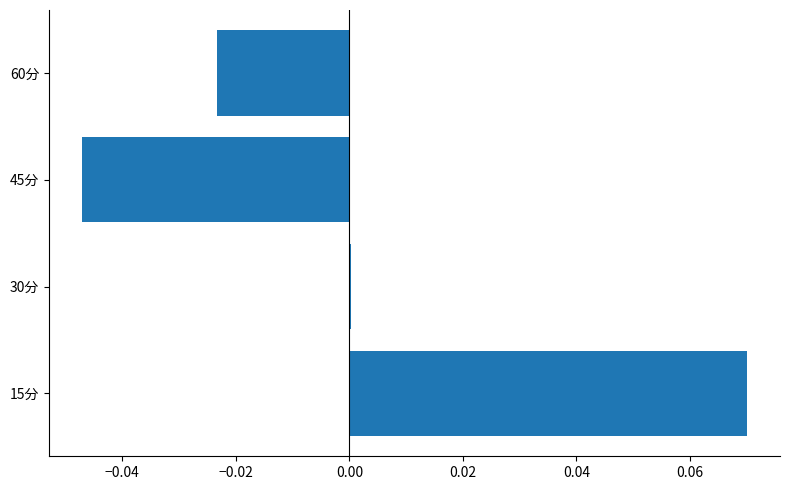

Which has a higher value, 60分 or 45分?

60分